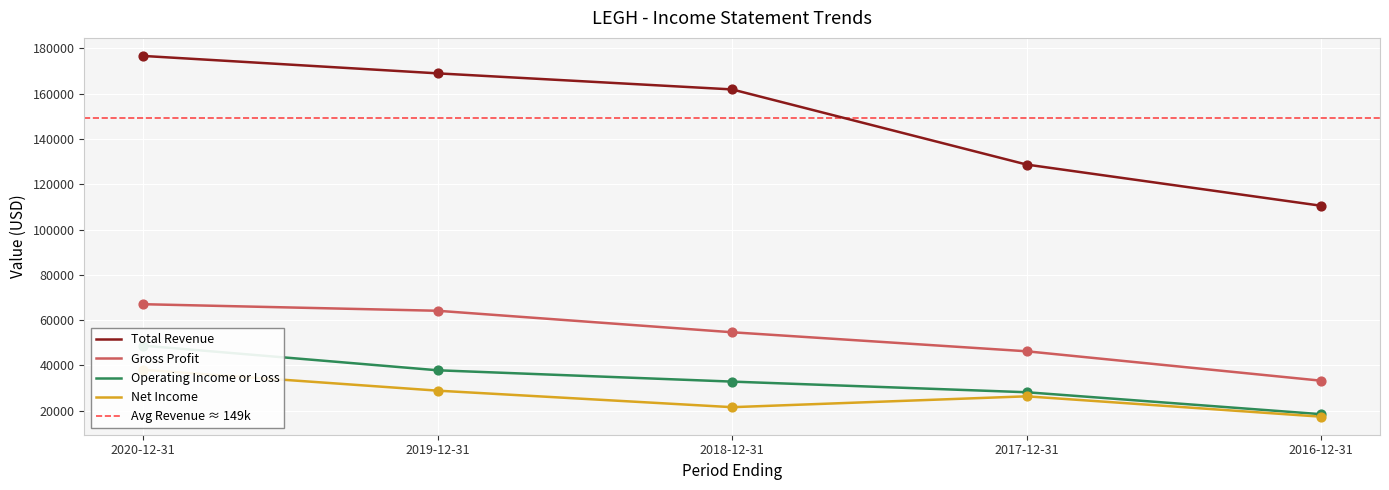

Is the value of Operating Income or Loss at 2020-12-31 greater than the value of Net Income at 2017-12-31?

Yes